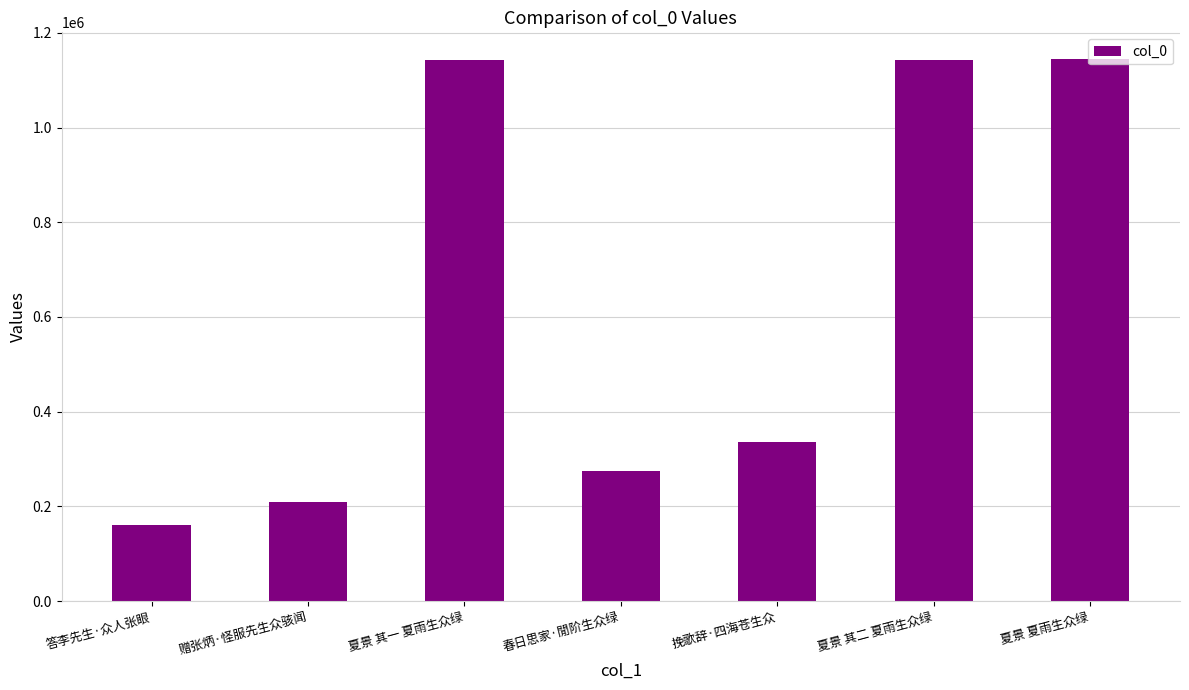

What is the smallest value displayed?

159916